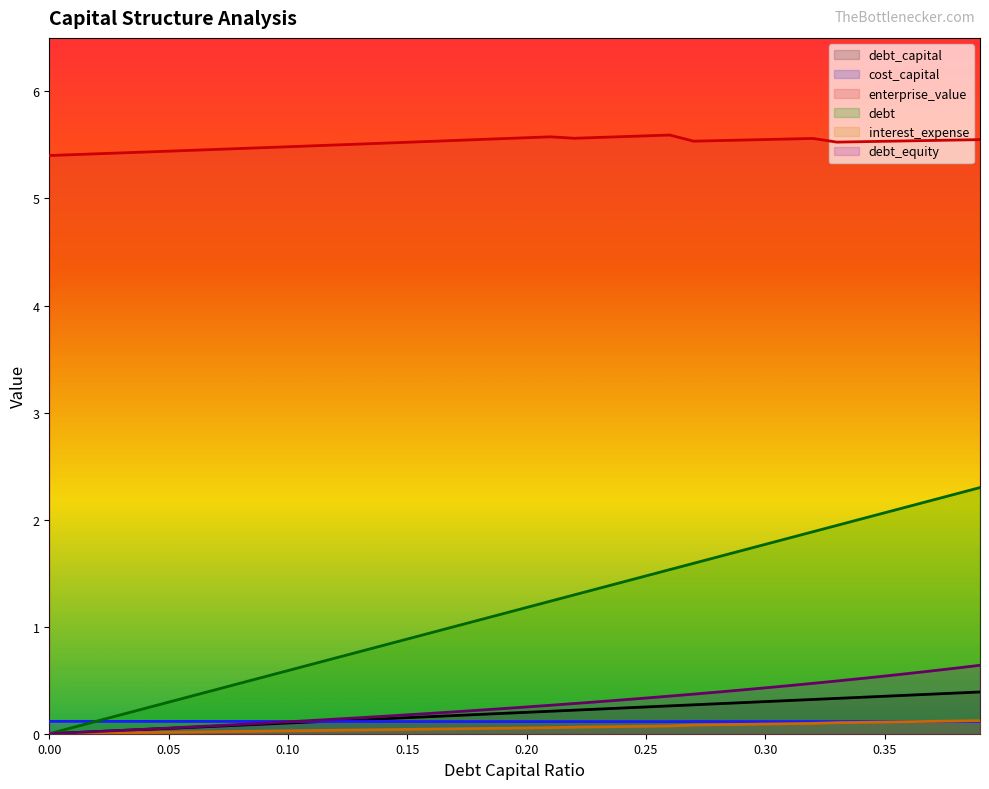

The value of debt at 0.31 is 0.4. True or false?

False